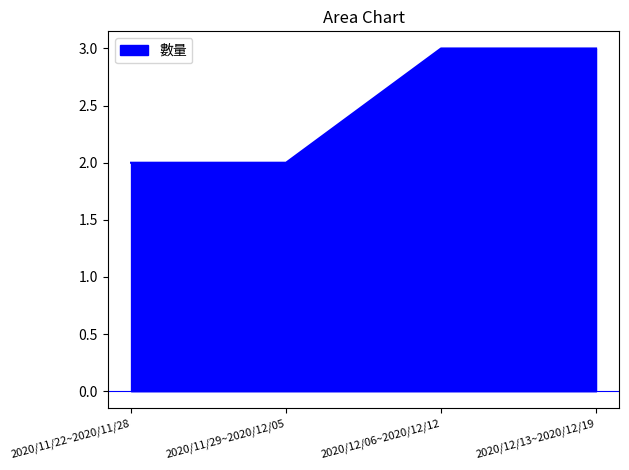

What is the sum of the values at 2020/12/13~2020/12/19 and 2020/11/22~2020/11/28?

5